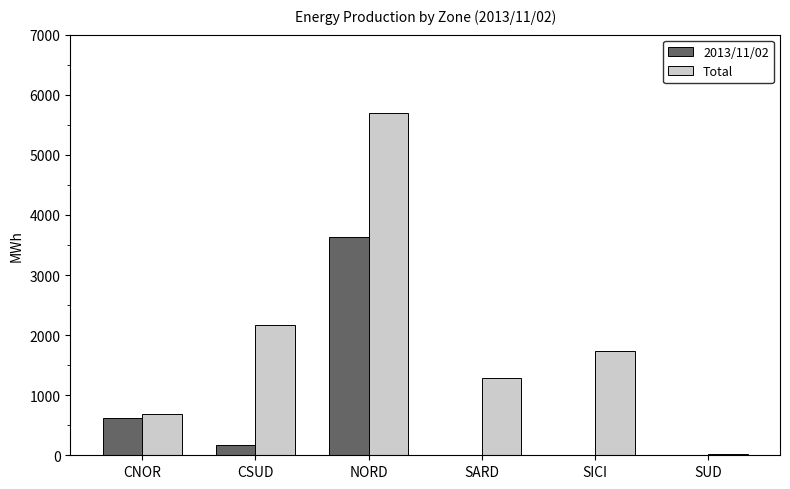

How many data points does each series have?

6